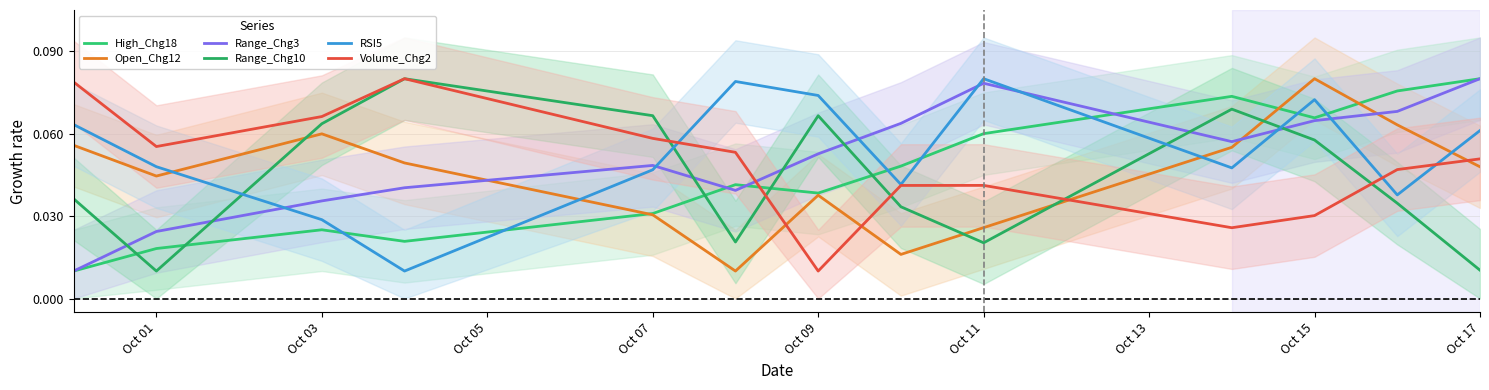

How many series are shown in this chart?

6